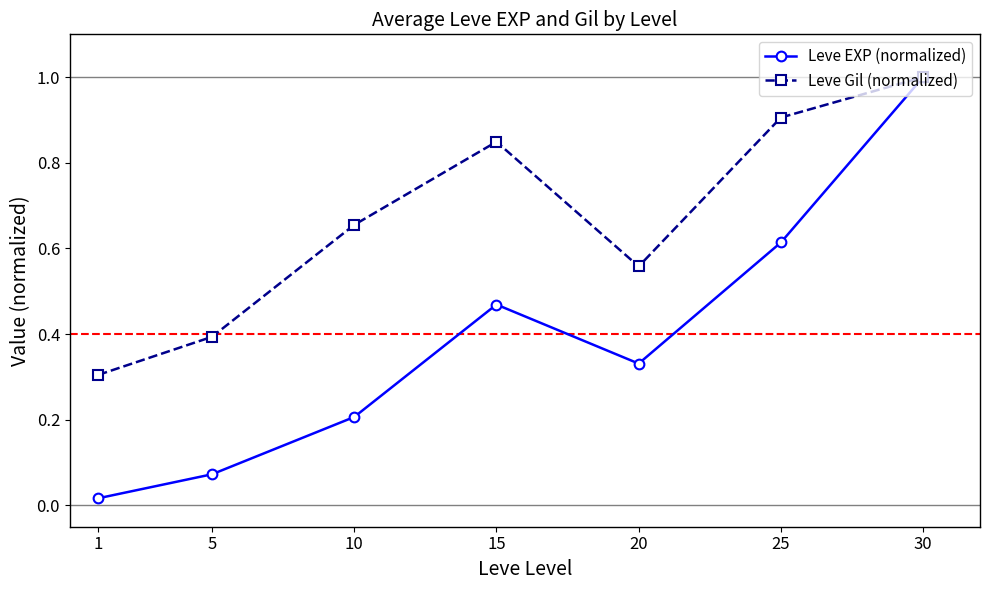

List the series in order of their overall mean, lowest first.

Leve EXP (normalized), Leve Gil (normalized)